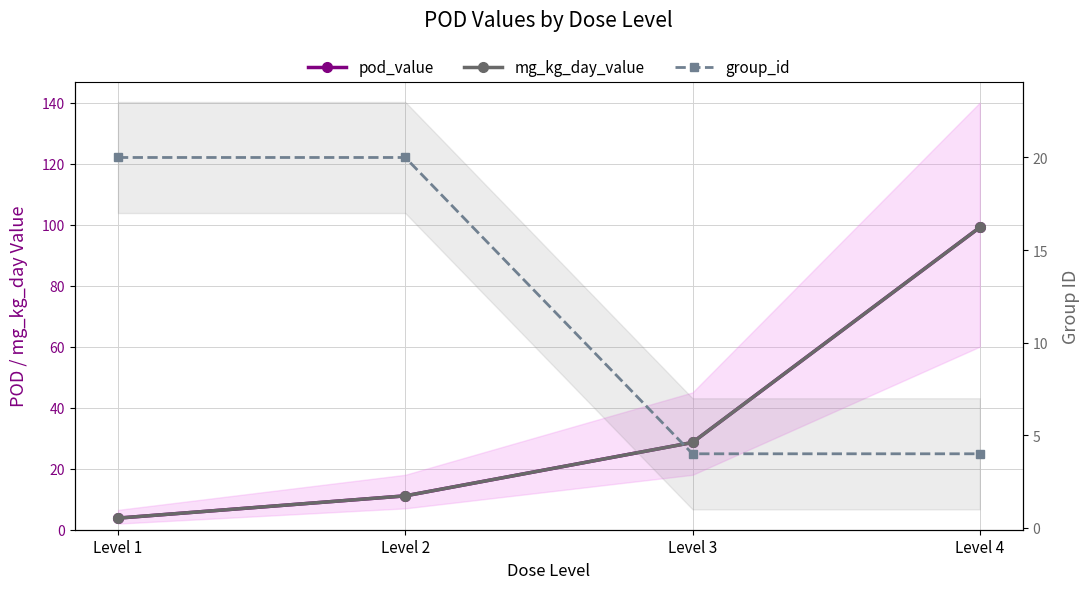

Which category has the highest value across all series?

Level 4